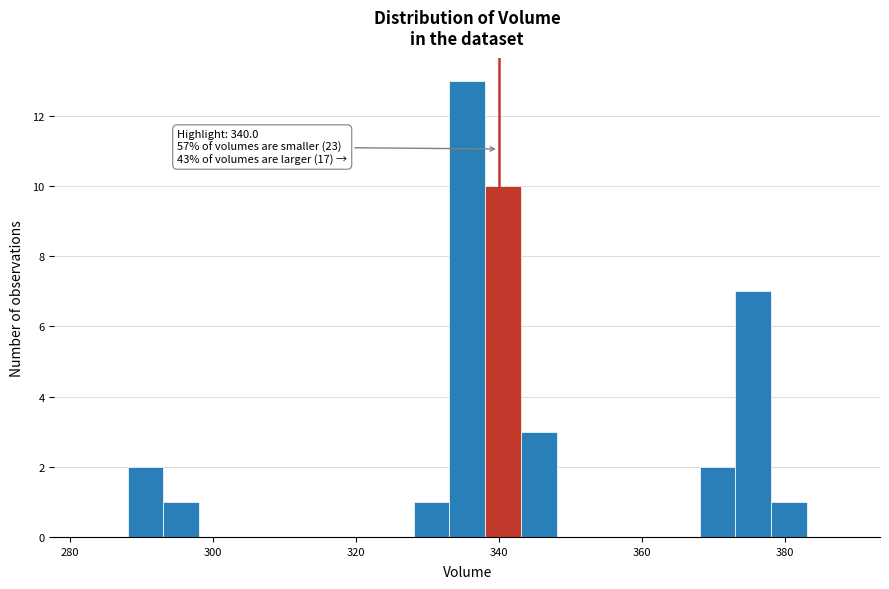

Around what value on the x-axis is the tallest bar? Give the approximate position of its centre, as read against the axis.

336